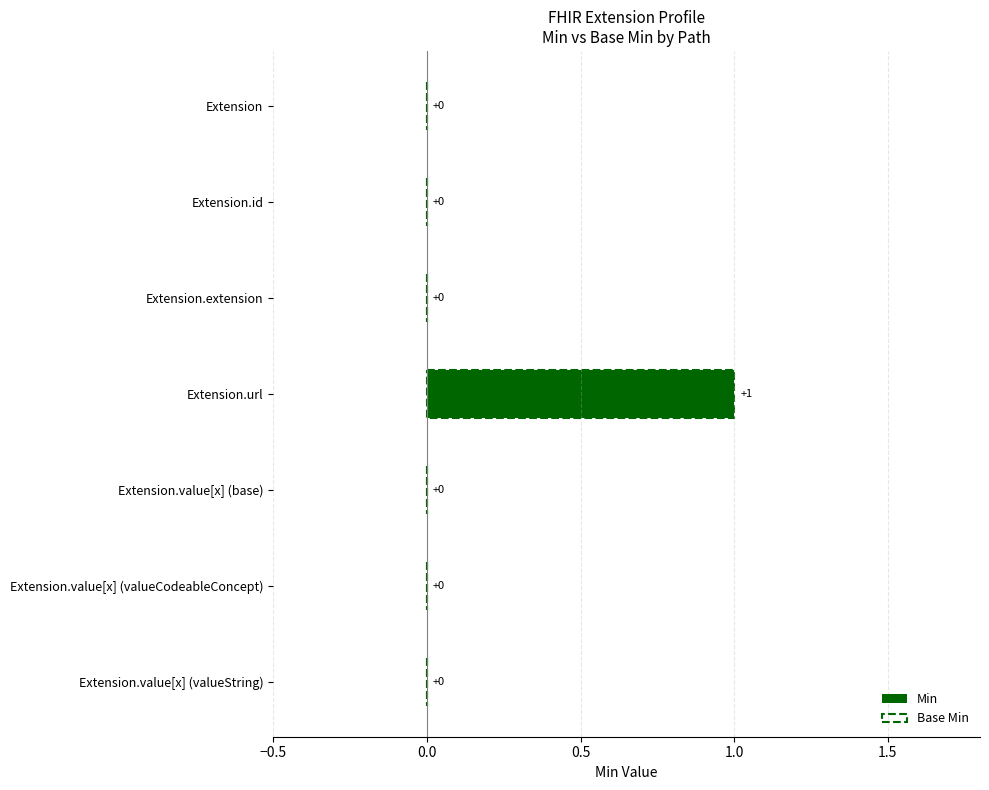

Which series has the widest spread of values?

Min